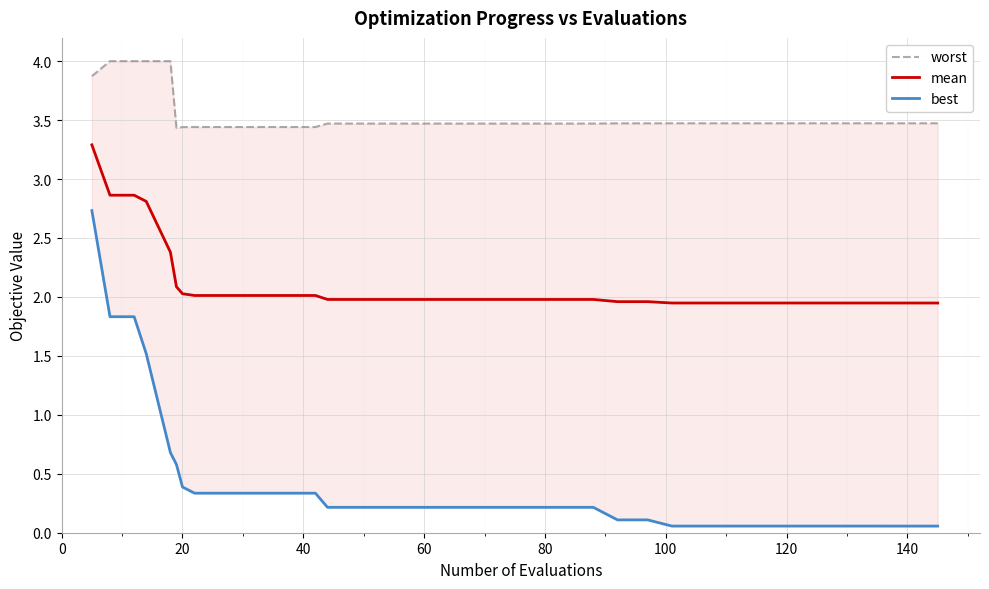

True or false: mean has a value of 2.0 at 20.

True